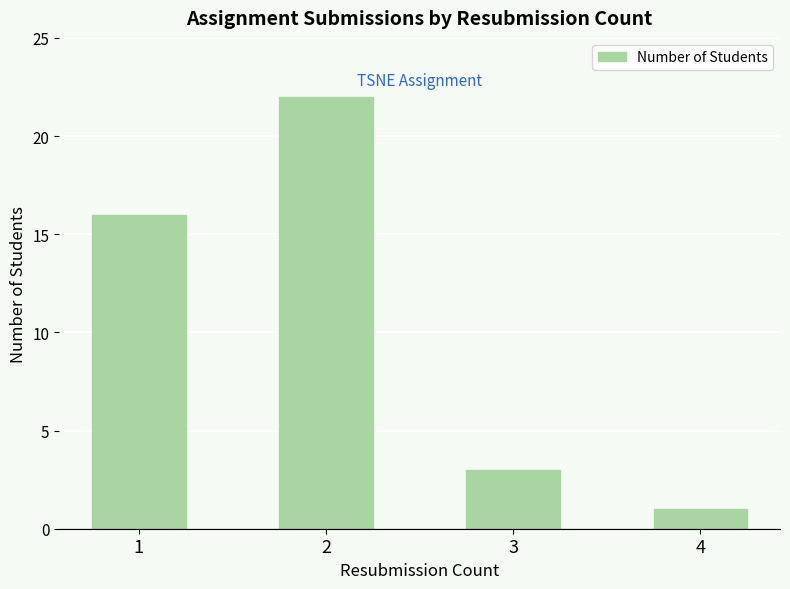

The value at 4 is 1. True or false?

True